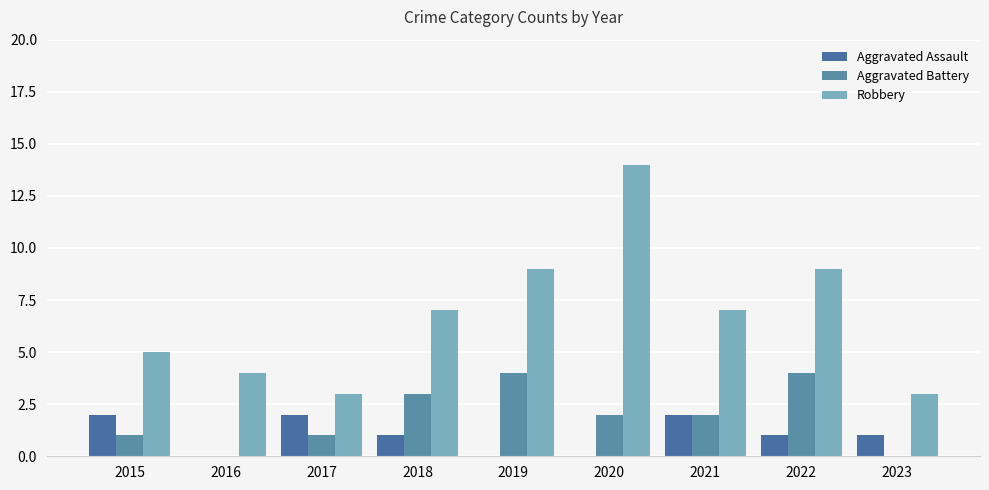

Rank the categories by Aggravated Assault value from highest to lowest.

2015, 2017, 2021, 2018, 2022, 2023, 2016, 2019, 2020